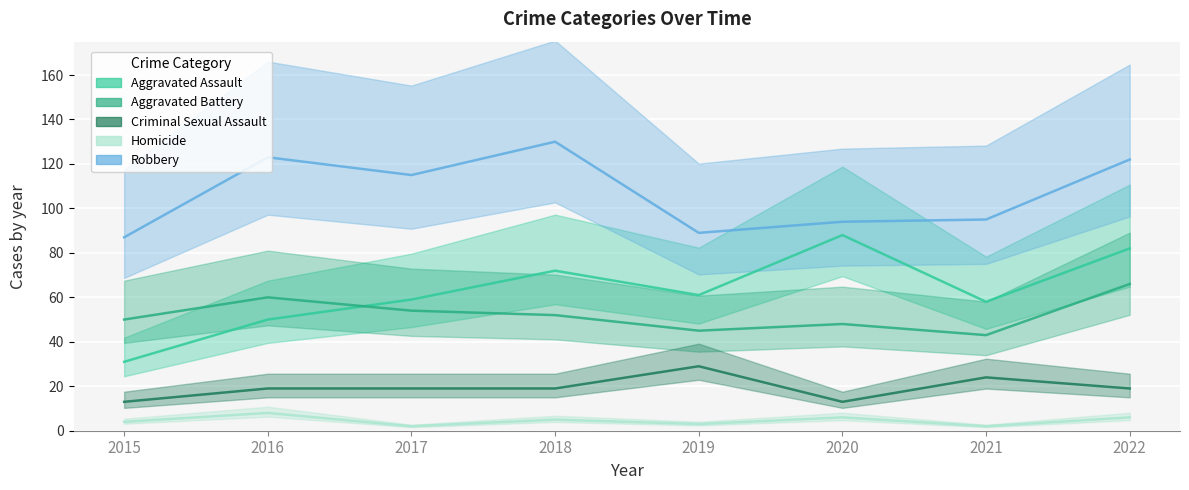

Reading left to right, extract all data points from this chart.

Aggravated Assault: 31	50	59	72	61	88	58	82
Aggravated Battery: 50	60	54	52	45	48	43	66
Criminal Sexual Assault: 13	19	19	19	29	13	24	19
Homicide: 4	8	2	5	3	6	2	6
Robbery: 87	123	115	130	89	94	95	122